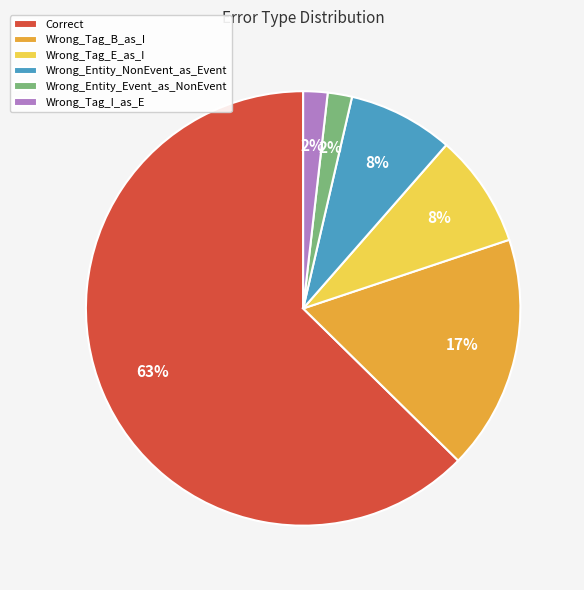

Do Wrong_Tag_B_as_I and Correct together represent more than half of the pie?

Yes